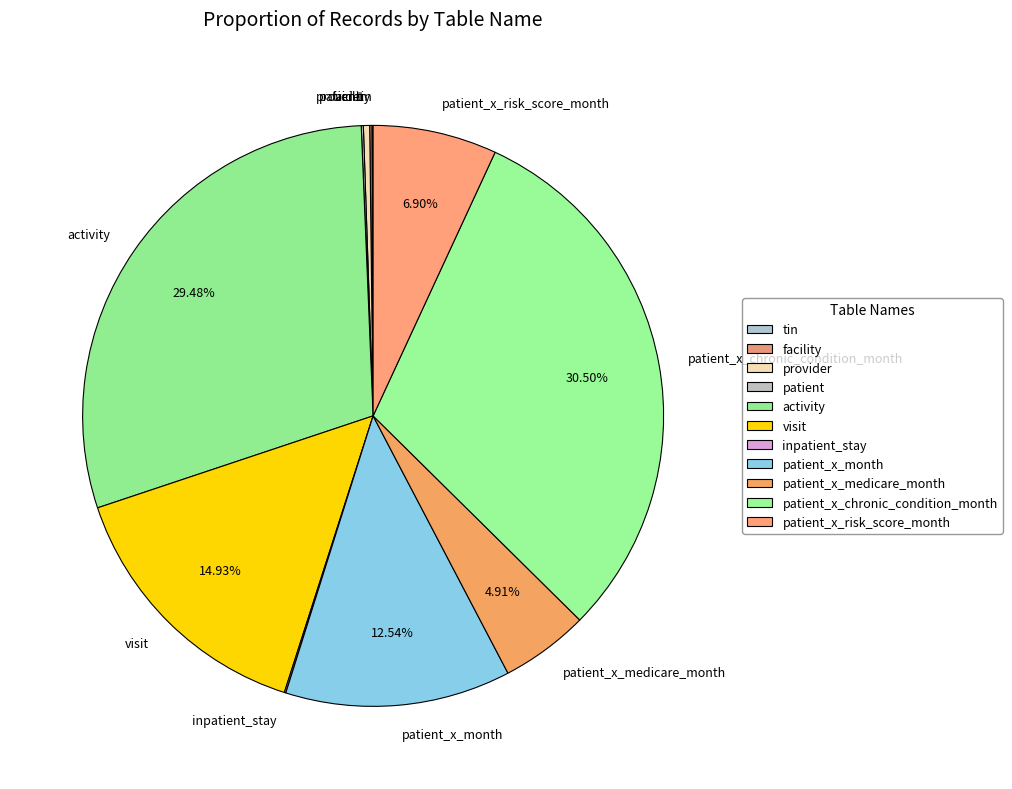

Does any single category account for the majority?

No